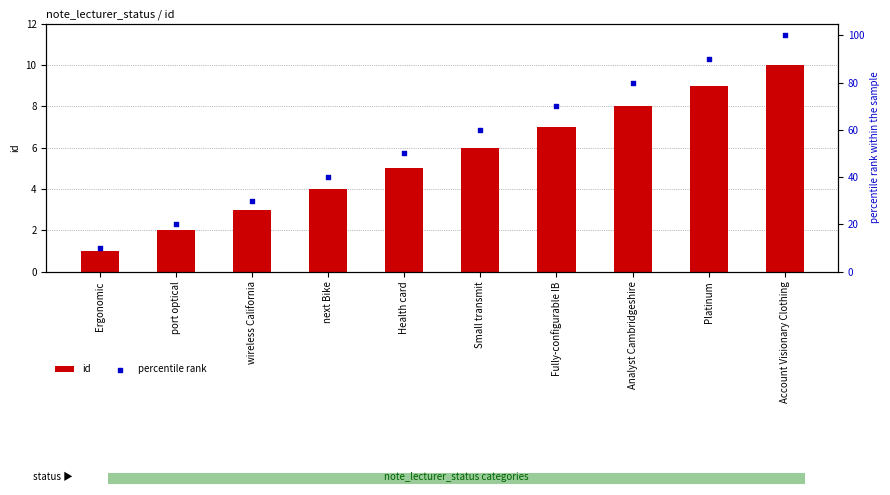

At how many categories does at least one series exceed 51?

5